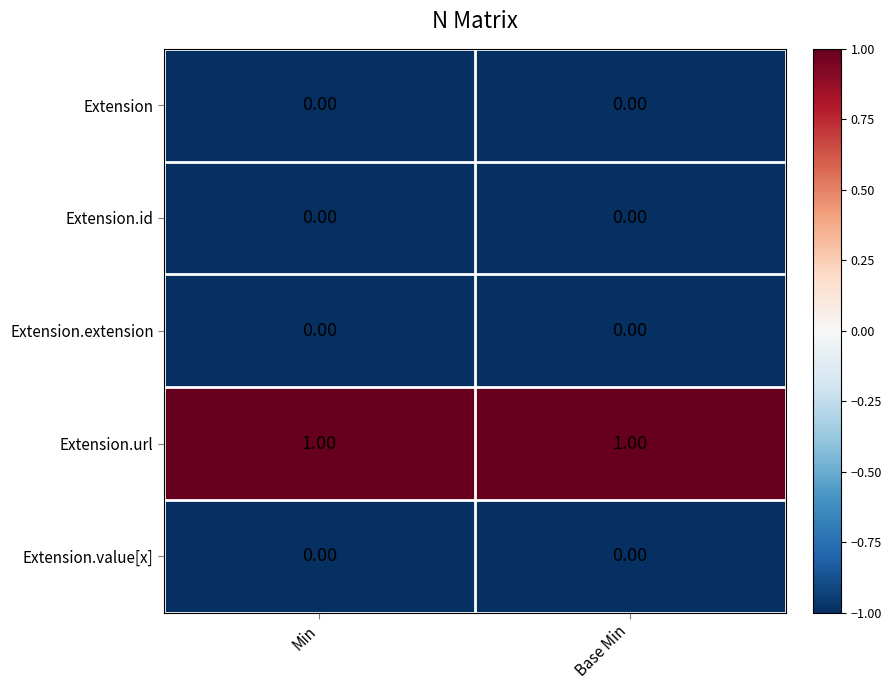

Is the value of Extension.extension at Base Min greater than the value of Extension.url at Base Min?

No